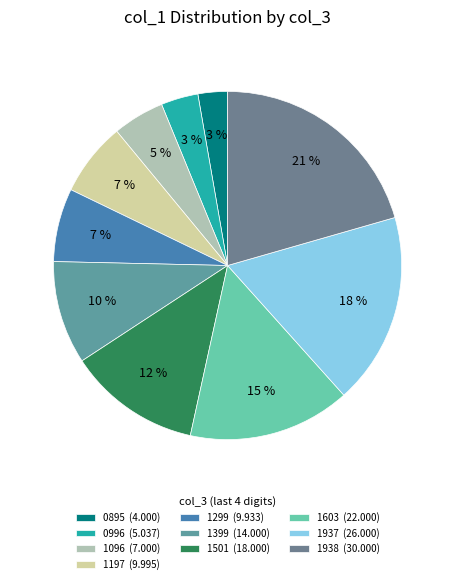

How many segments does this pie chart have?

10